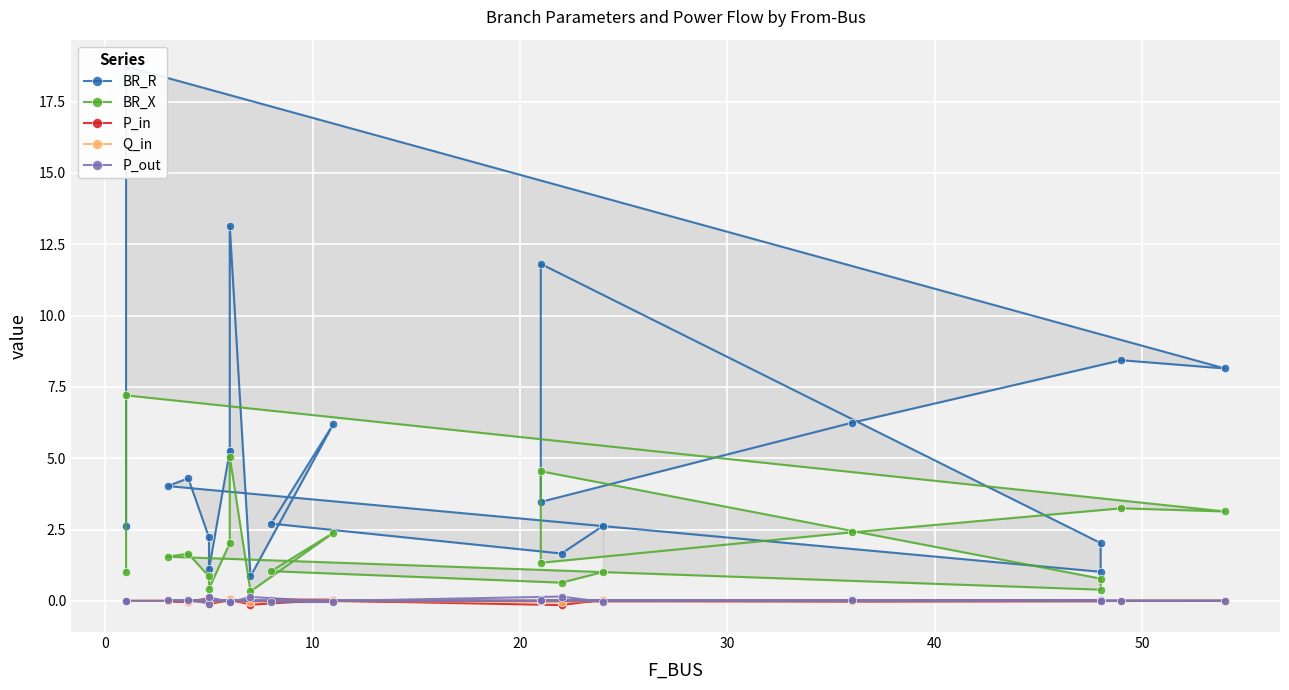

After their last crossing, which series has the higher values: P_out or P_in?

P_in